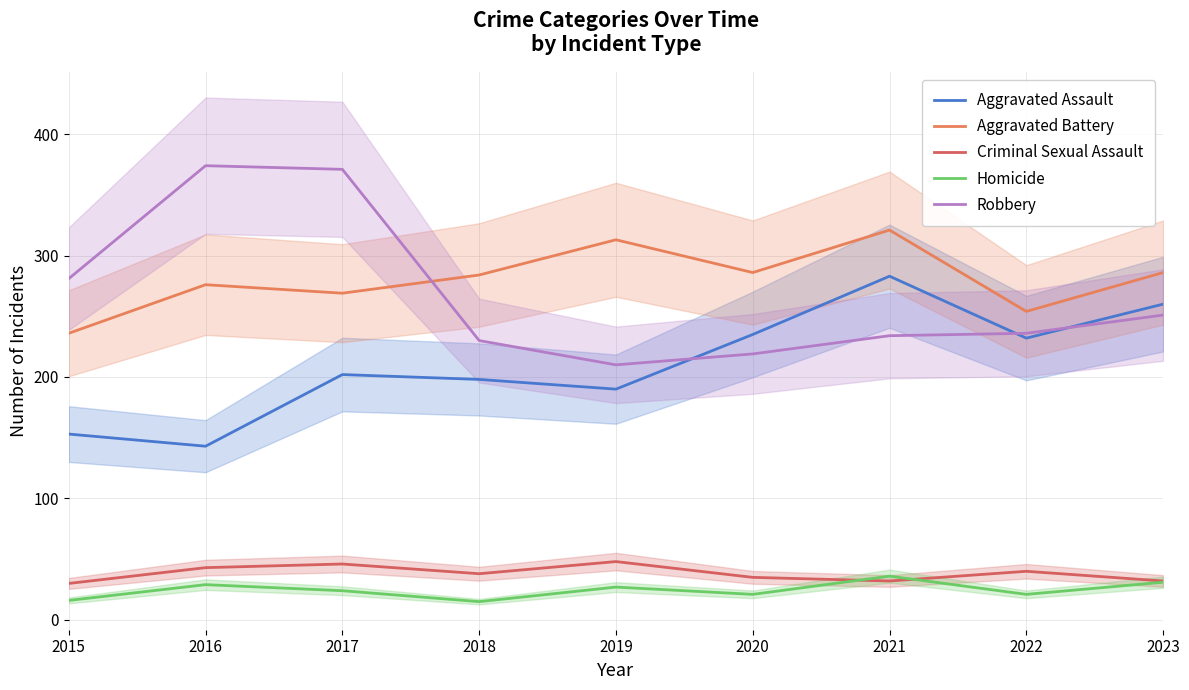

Which has a higher value, 2015 or 2019?

2019